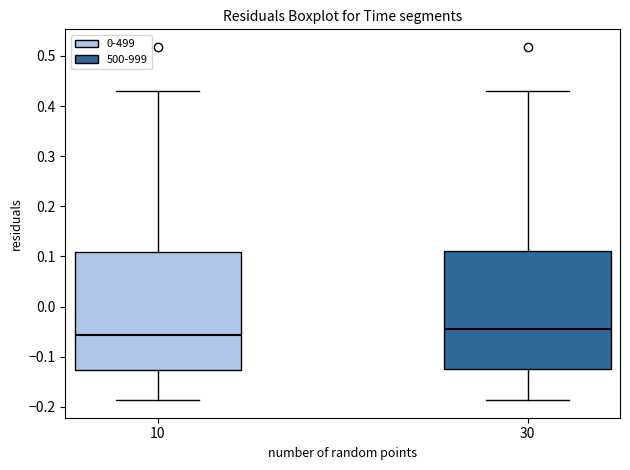

Reading left to right, read every box against the y-axis: the position of its median line, the range the box covers, and the ends of its whiskers. The values are not printed on the chart, so give them approximately, as read against the axis.

10: median -0.06, box -0.13 to 0.11, whiskers -0.19 to 0.43
30: median -0.04, box -0.12 to 0.11, whiskers -0.19 to 0.43